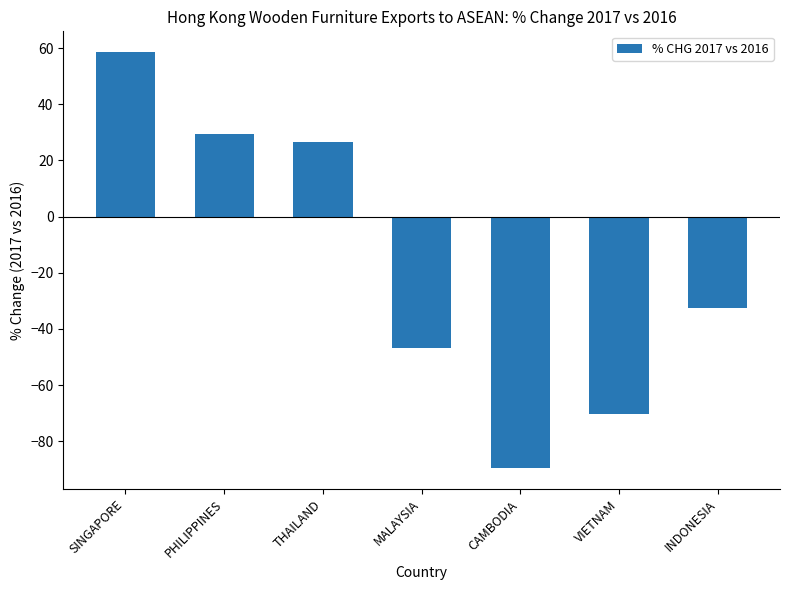

Are the bars horizontal?

No